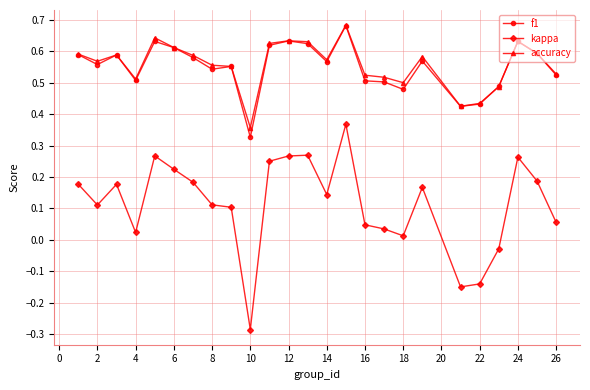

Which series has the widest spread of values?

kappa